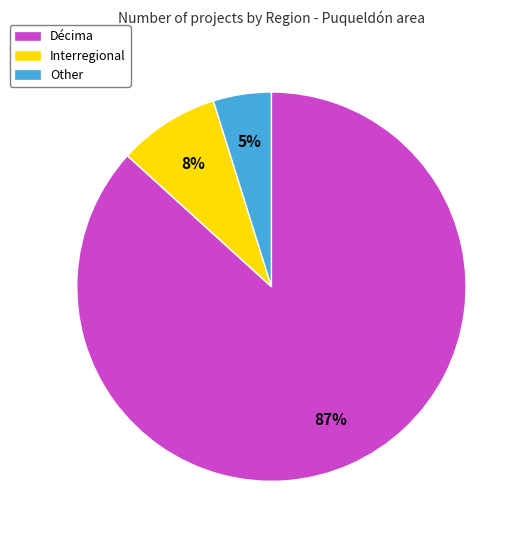

Which has a higher value, Décima or Interregional?

Décima